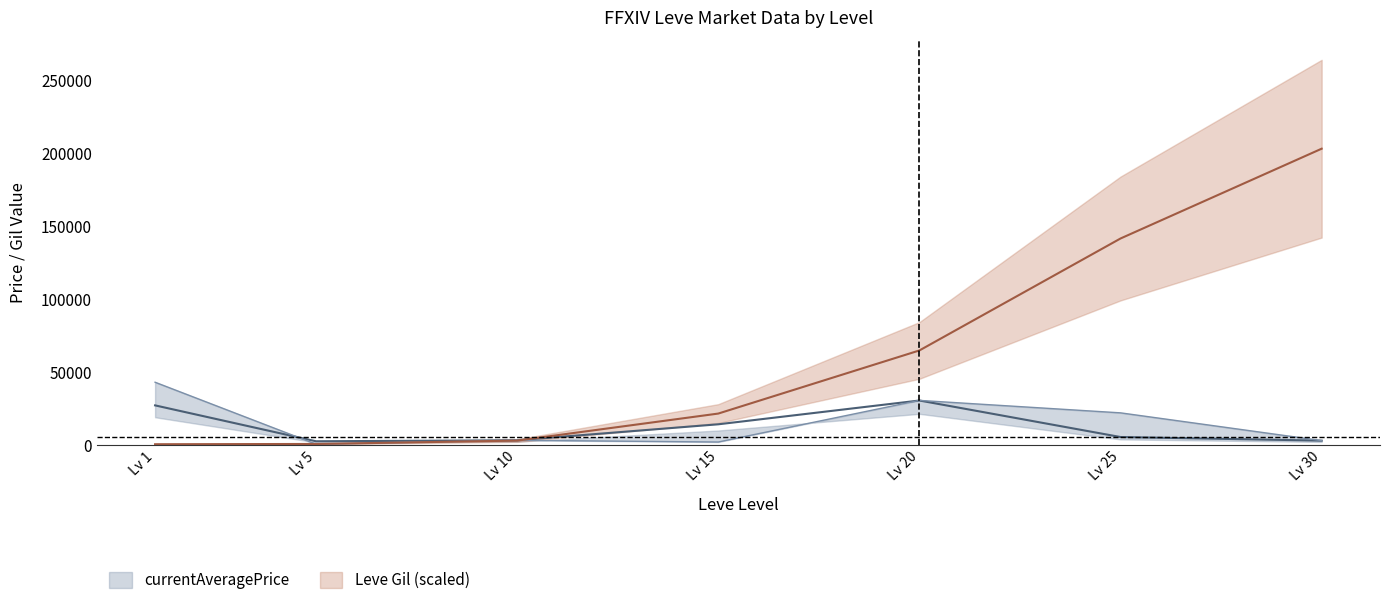

At how many categories does at least one series exceed 92456?

2